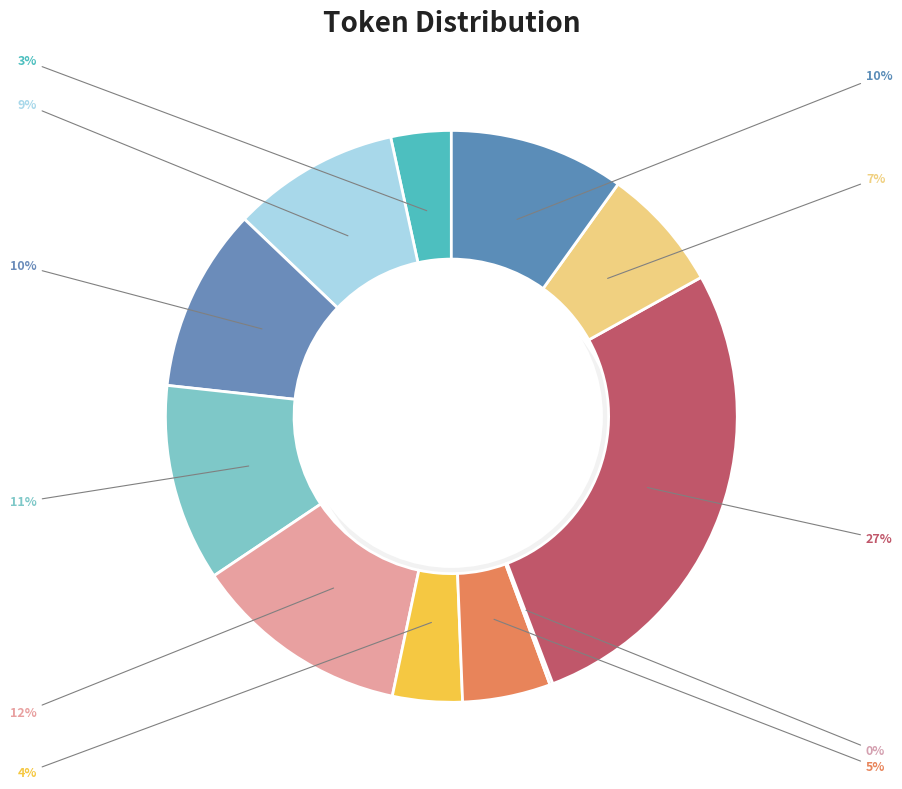

How many slices are in this pie chart?

11